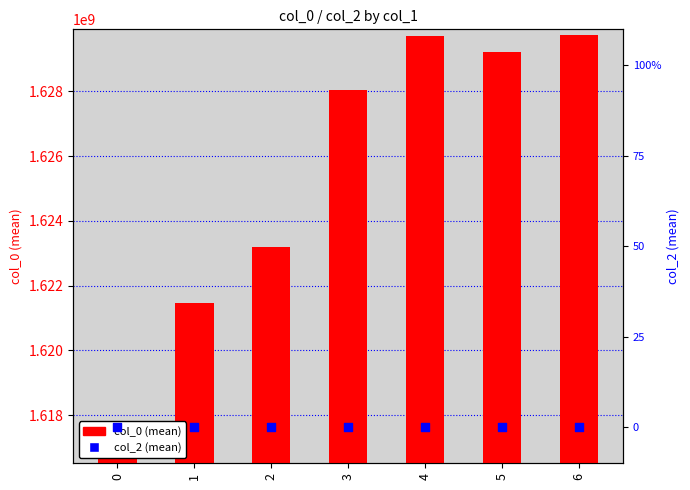

Which series reaches the maximum Y coordinate?

col_0 (mean)